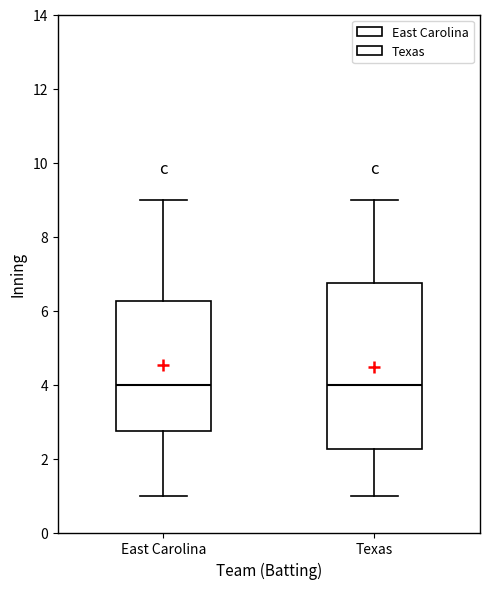

Where does the lower whisker of the box for East Carolina end on the y-axis? The values are not printed on the chart, so give them approximately, as read against the axis.

1.0